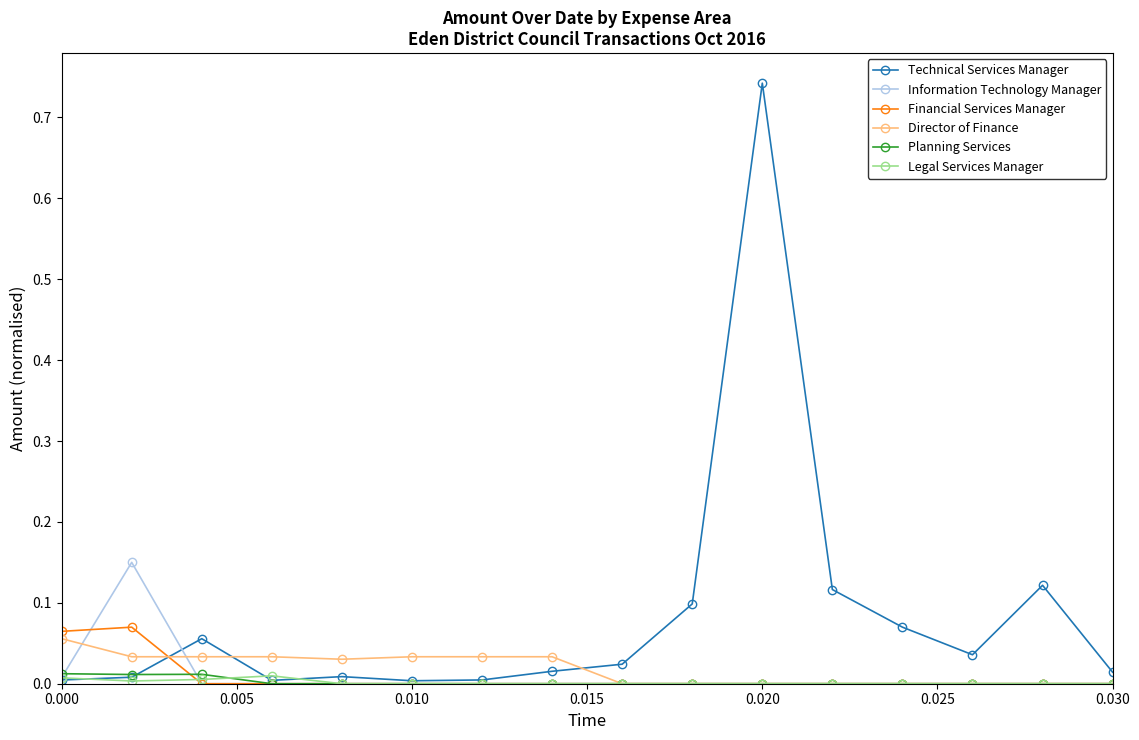

True or false: Technical Services Manager has more than 2 interior local peaks.

True